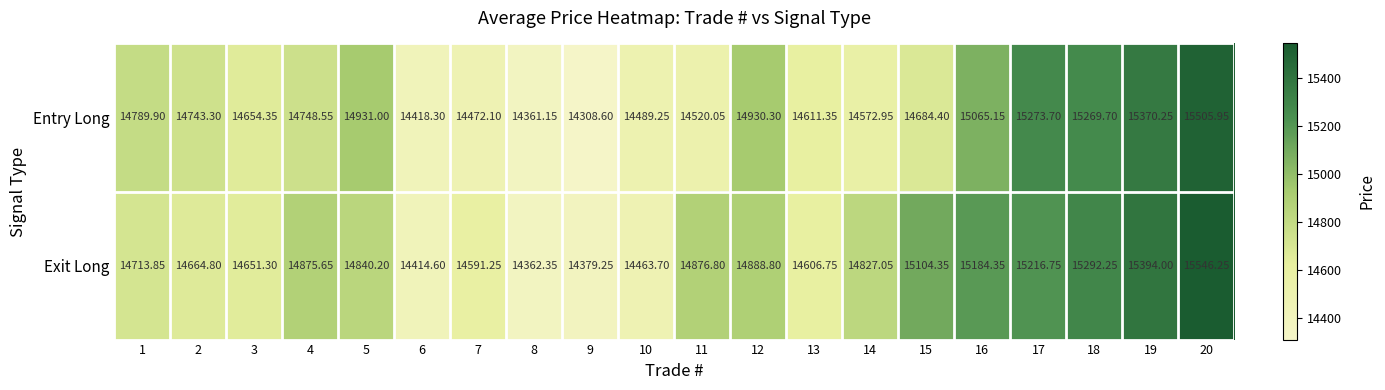

Which category has the highest value across all series?

20